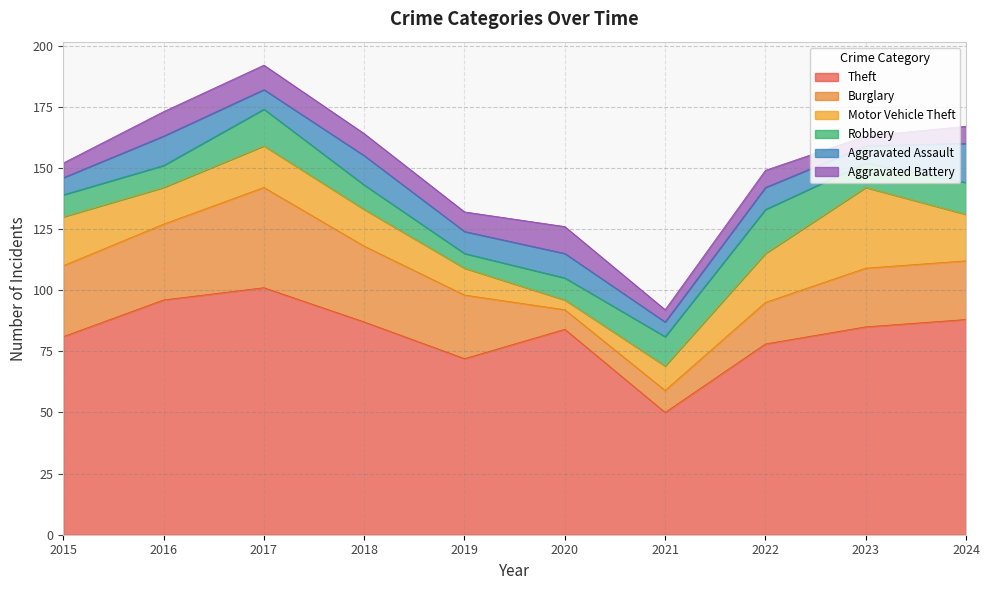

List the labels in order of Aggravated Assault value, smallest first.

2021, 2015, 2023, 2017, 2019, 2022, 2020, 2016, 2018, 2024